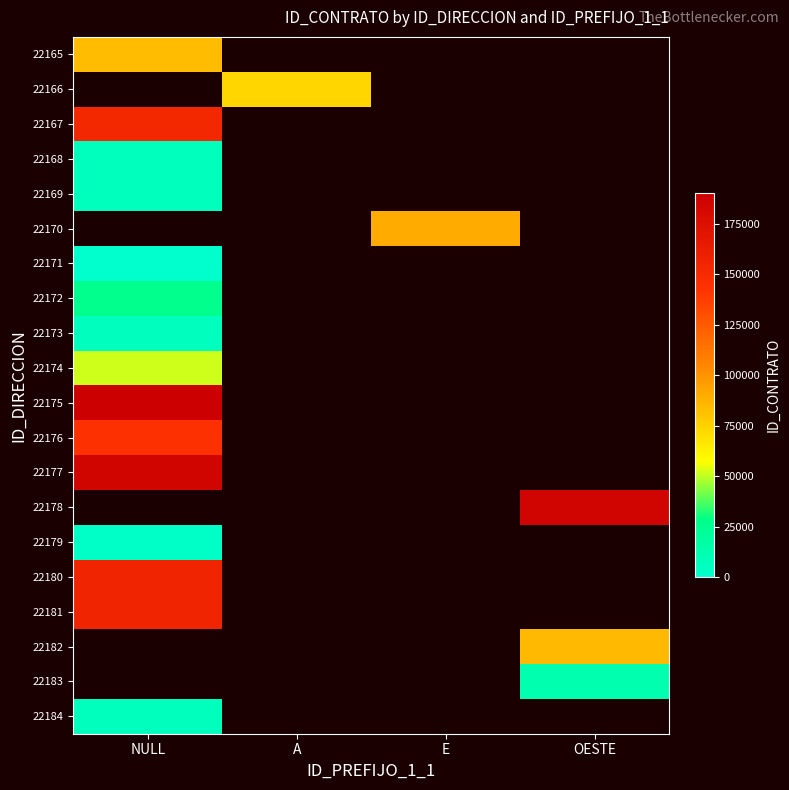

Count the number of categories in the chart.

4